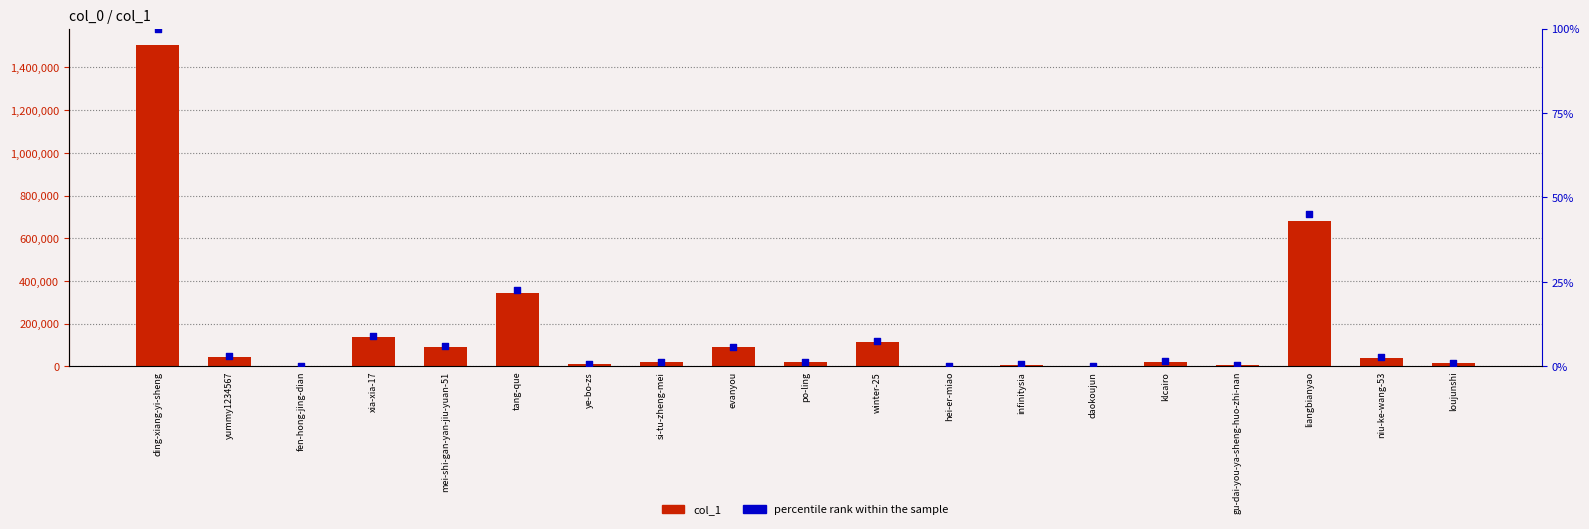

Which series has the widest spread of Y values?

col_1